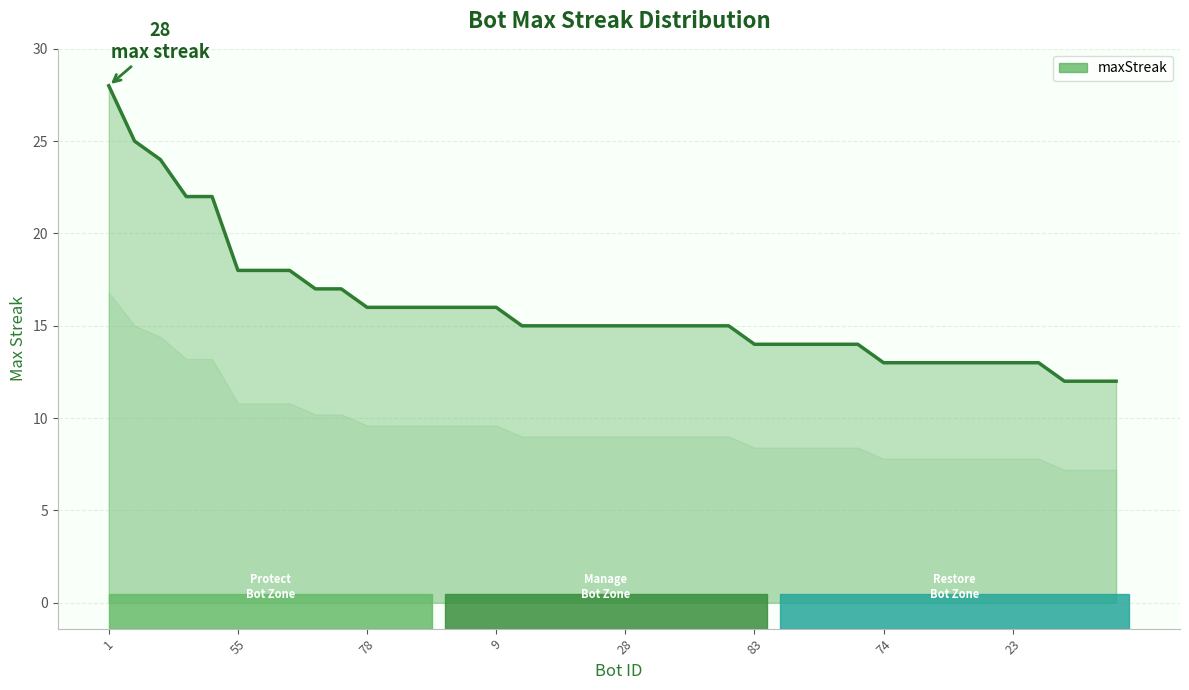

What is the greatest value displayed?

28